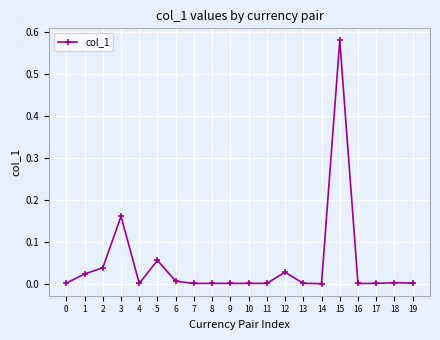

Which category has the highest value across all series?

15